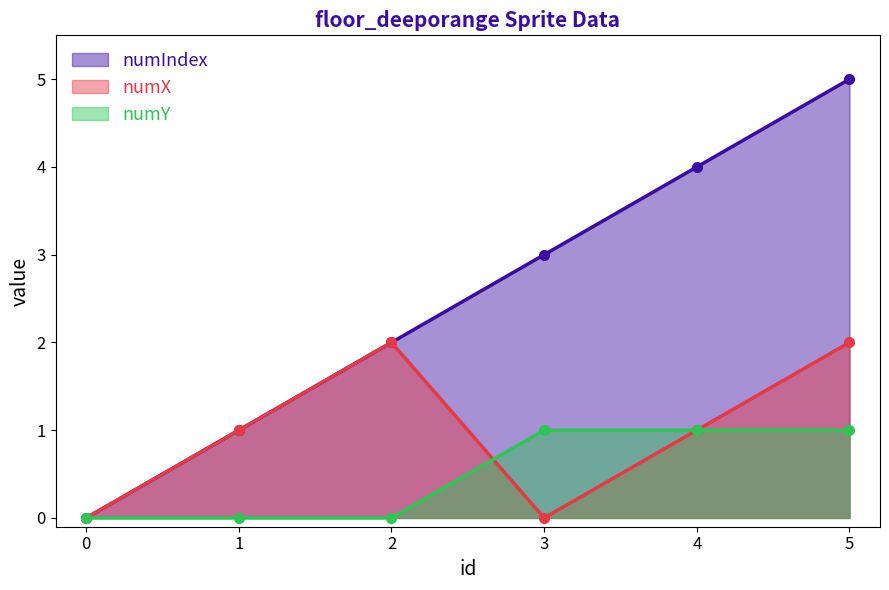

What is the sum of the numIndex values at 1 and 2?

3